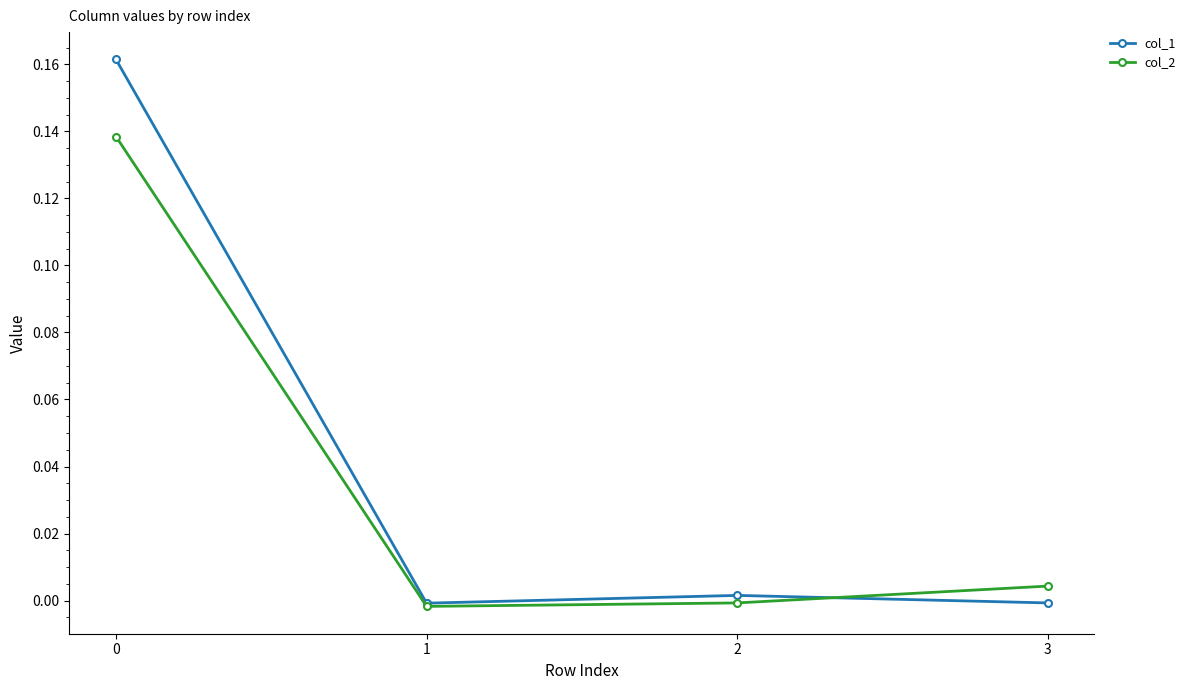

Is the value of col_1 at 0 greater than the value of col_2 at 1?

Yes